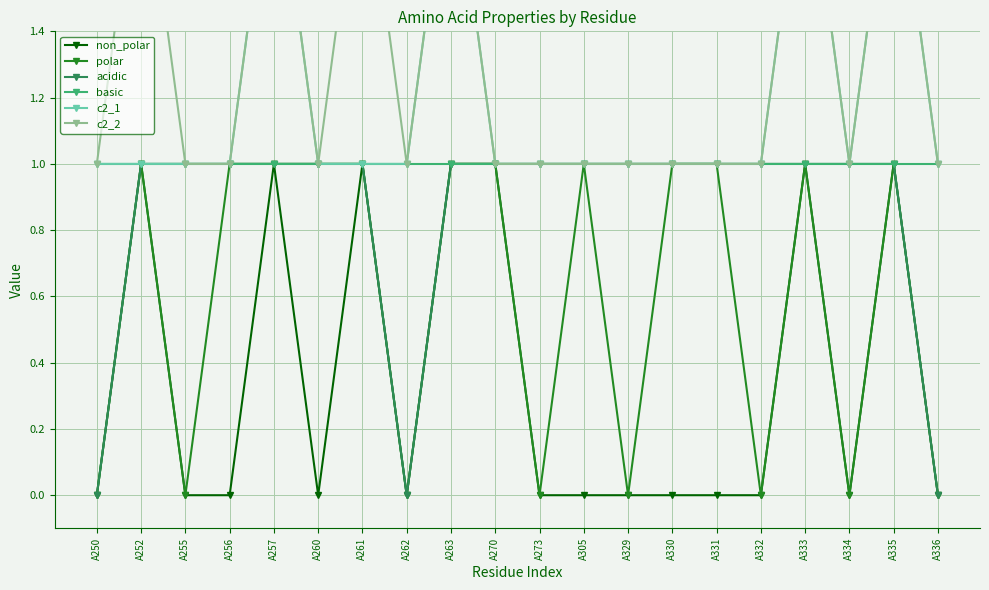

Where is the first local minimum for non_polar?

A260